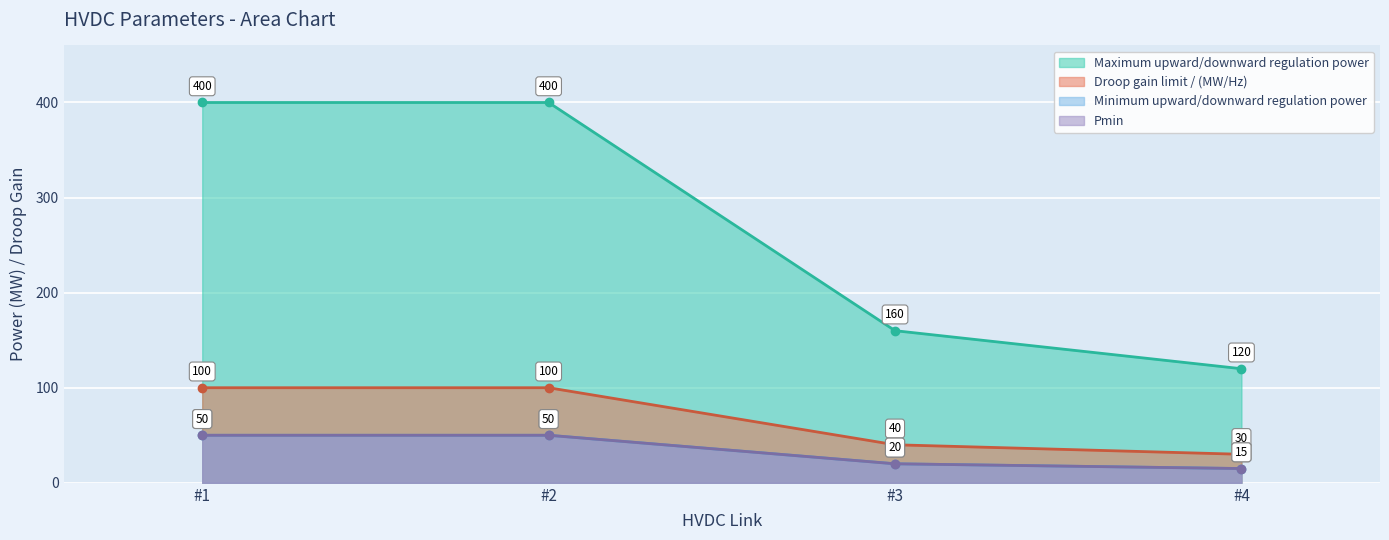

True or false: Pmin and Maximum upward/downward regulation power intersect in this chart.

False